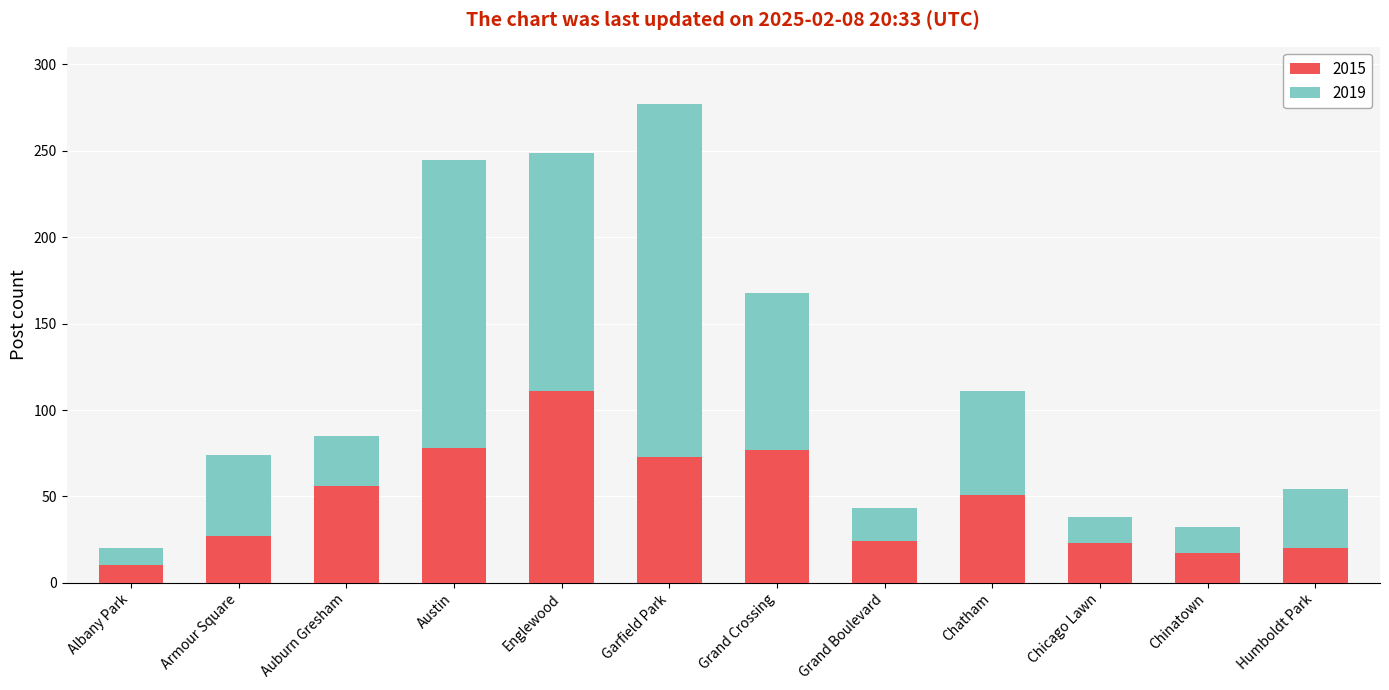

What is the total value across all series at Chicago Lawn?

38